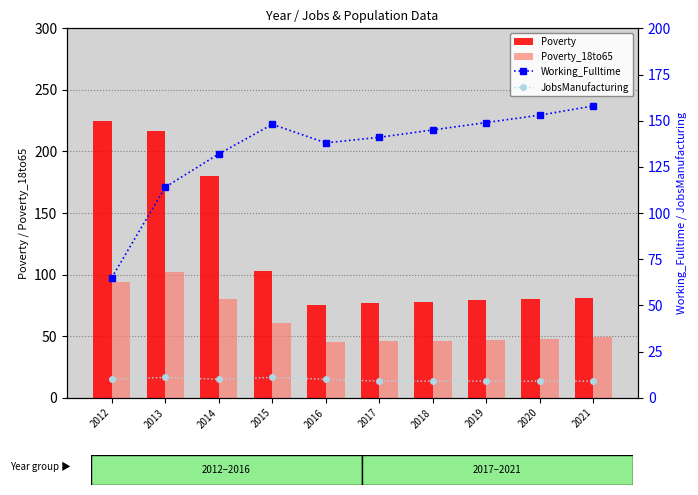

At which label does JobsManufacturing reach its peak?

2013